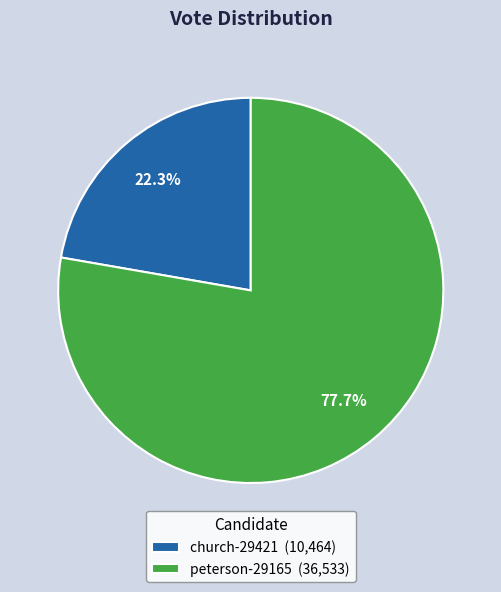

True or false: church-29421 accounts for 31% of the total.

False